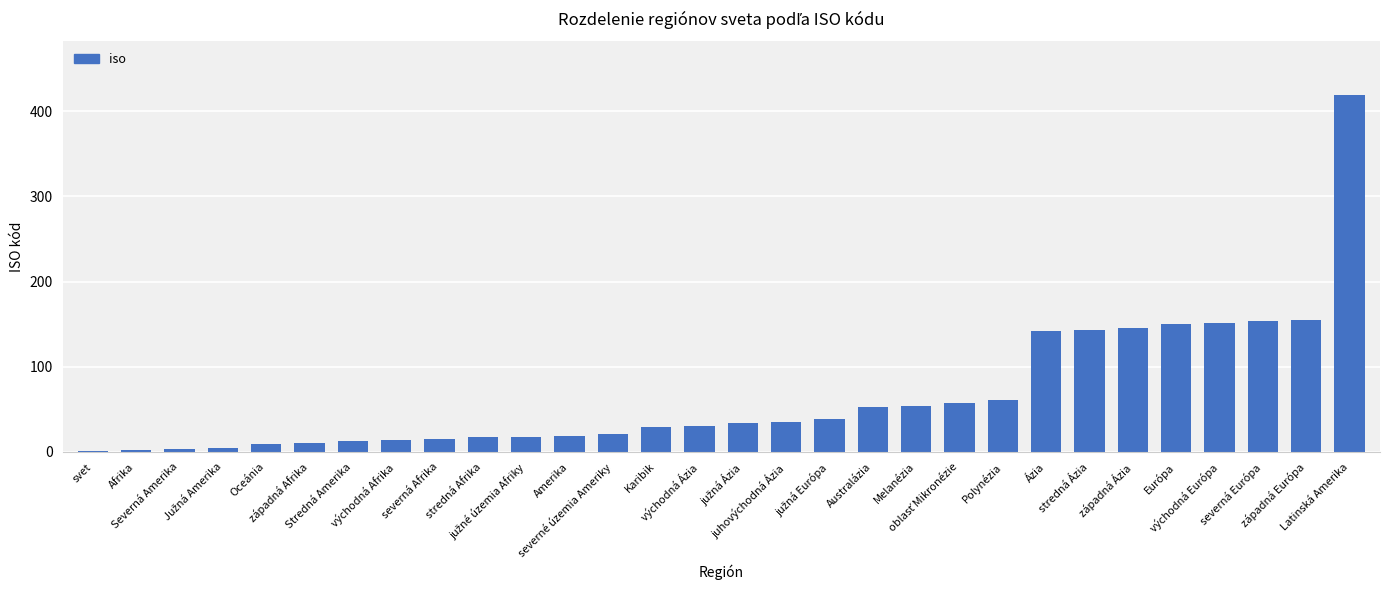

What is the greatest value displayed?

419